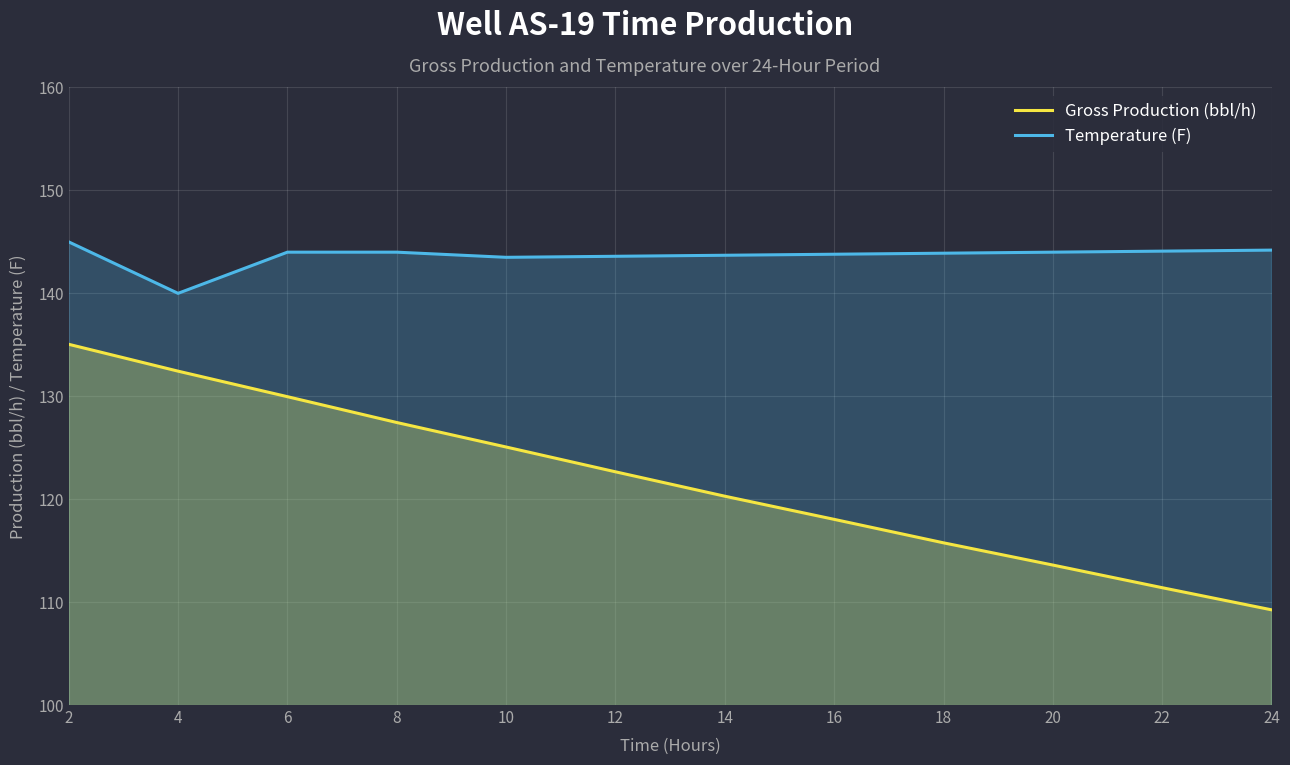

Rank the series by their average value, from highest to lowest.

Temperature (F), Gross Production (bbl/h)